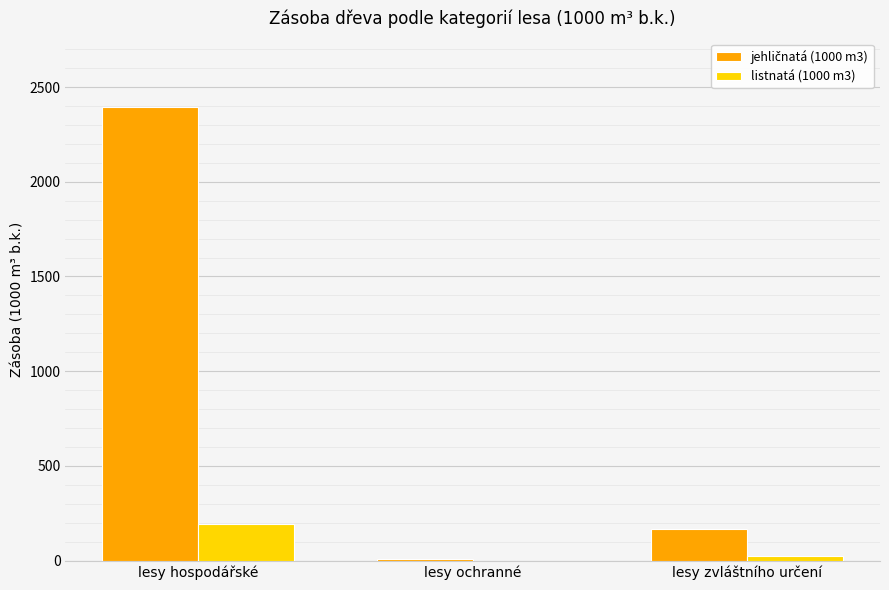

What is the sum of all listnatá (1000 m3) values?

215.1